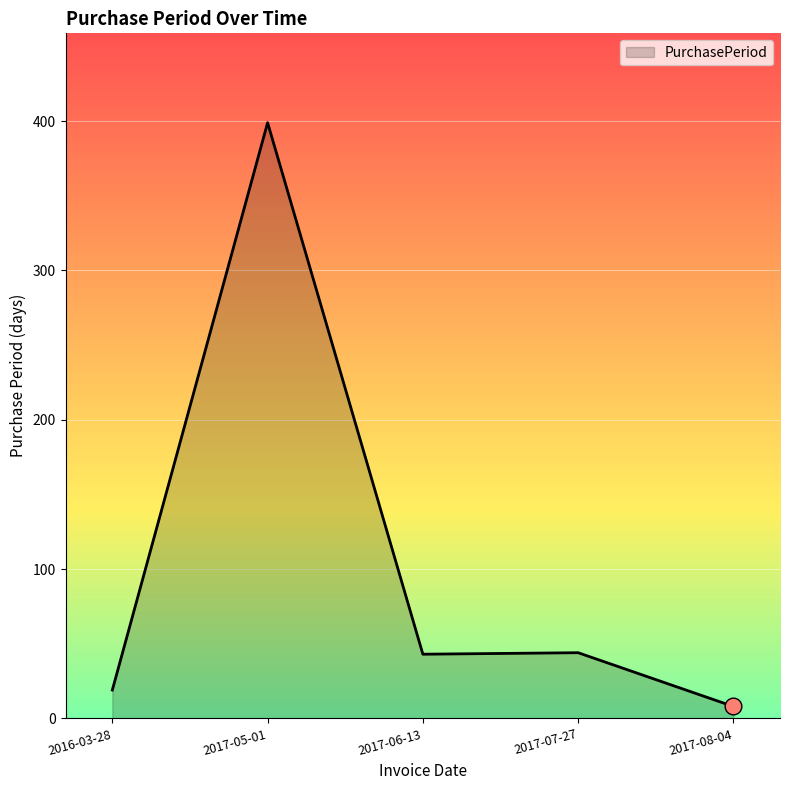

Between 2017-07-27 and 2016-03-28, which is larger?

2017-07-27